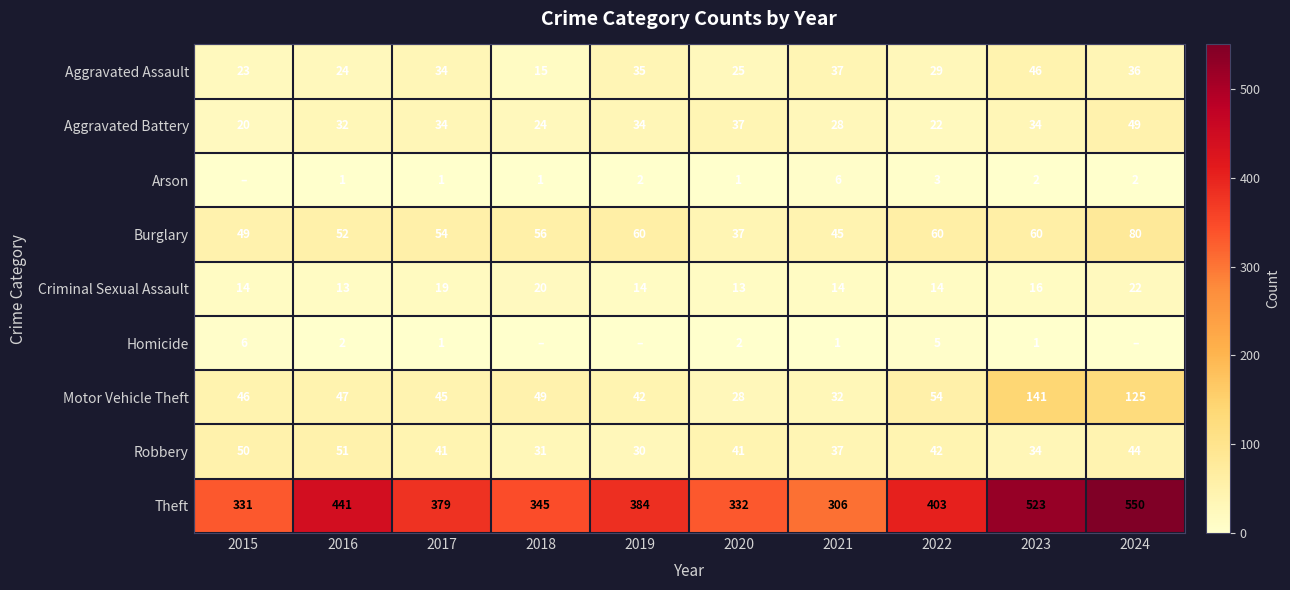

Is it true that Aggravated Assault equals 15 at 2015?

False